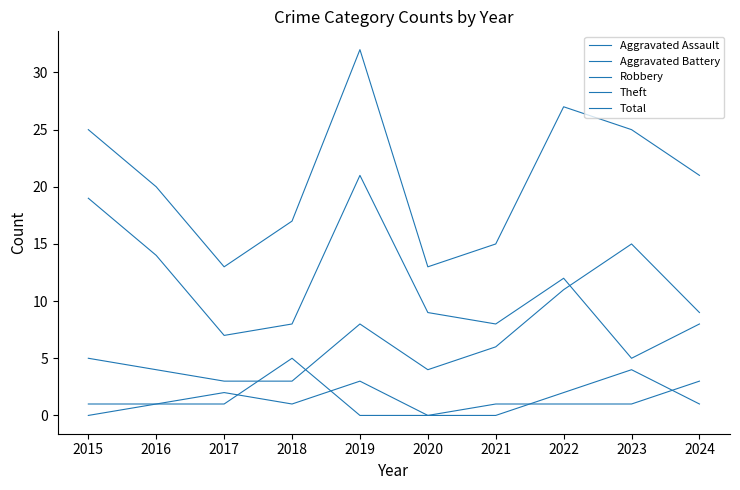

Is it true that Aggravated Battery equals 5 at 2024?

False